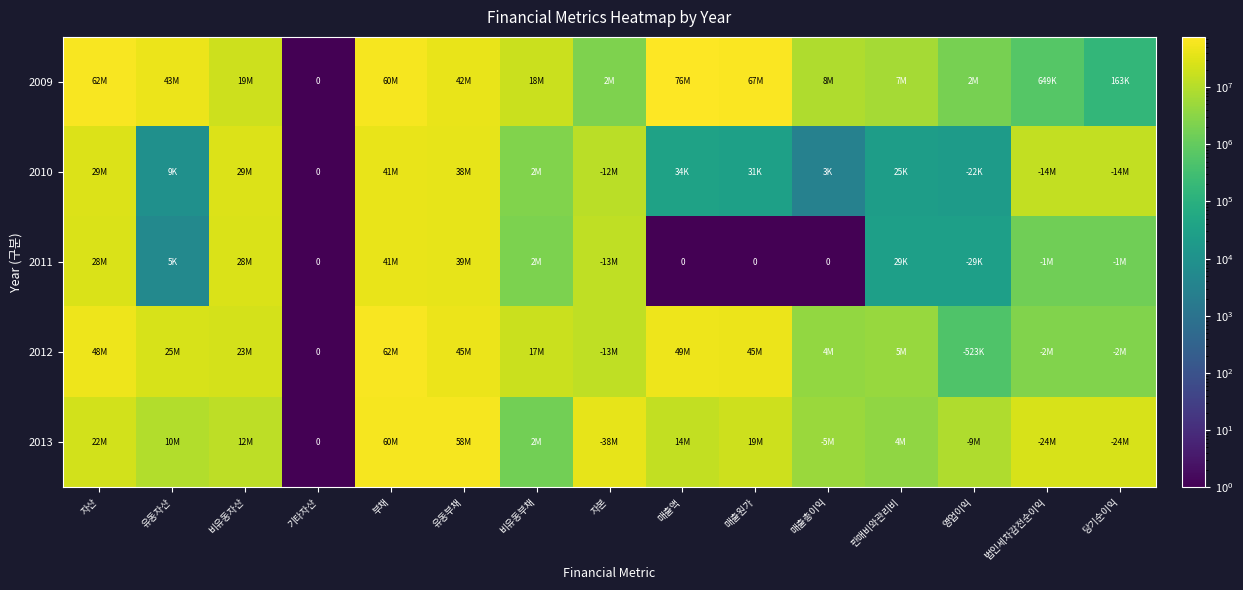

At which category is the sum across all series the highest?

부채